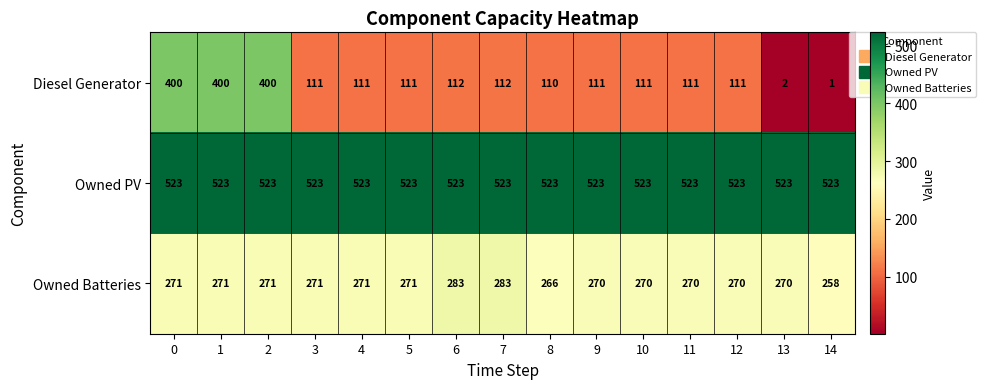

The value of Owned PV at 10 is 523. True or false?

True